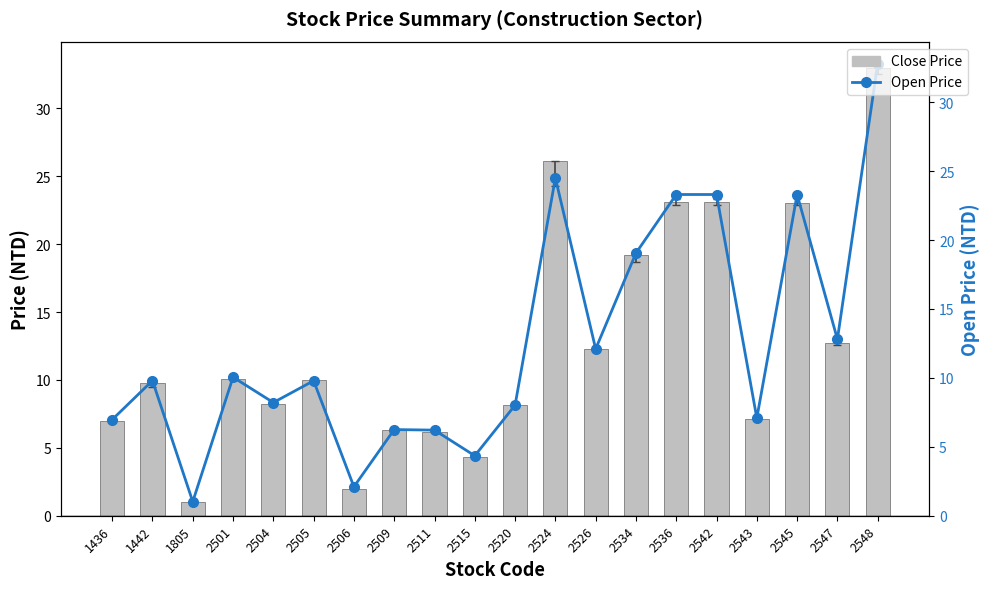

Which category has the lowest value in the Close Price series?

1805